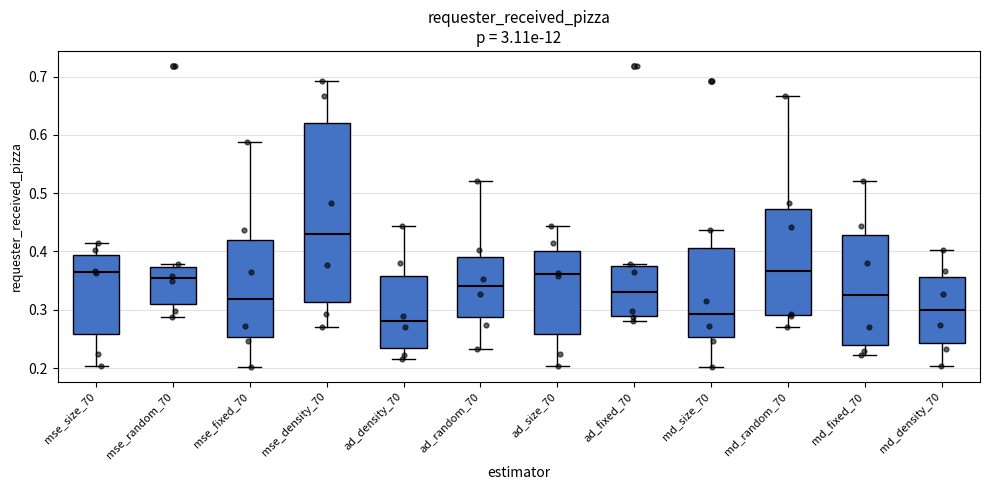

Comparing the boxes themselves (not the whiskers), which one is the tallest?

mse_density_70